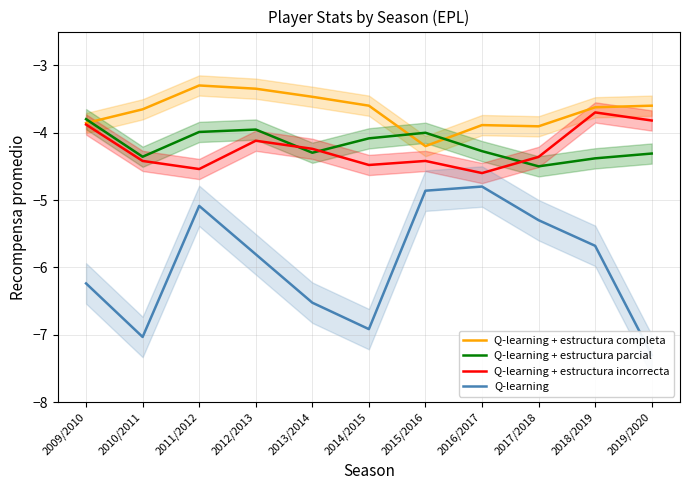

List the labels in order of Q-learning + estructura incorrecta value, largest first.

2018/2019, 2019/2020, 2009/2010, 2012/2013, 2013/2014, 2017/2018, 2010/2011, 2015/2016, 2014/2015, 2011/2012, 2016/2017